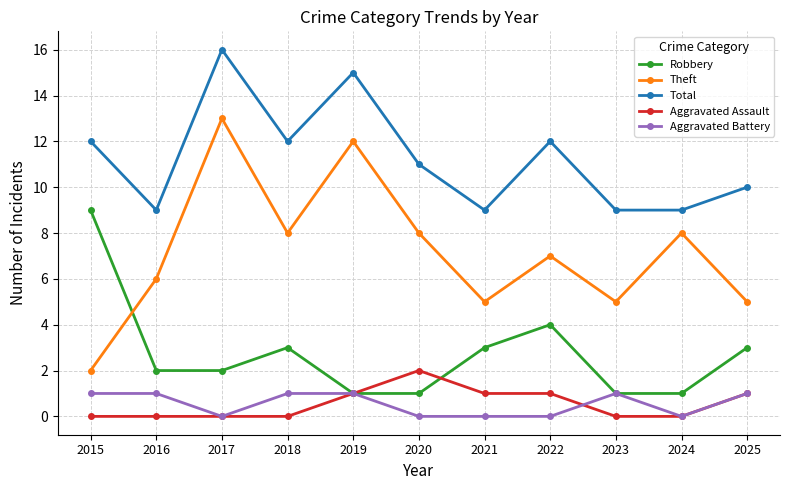

What is the difference between the highest and lowest values at 2016?

9